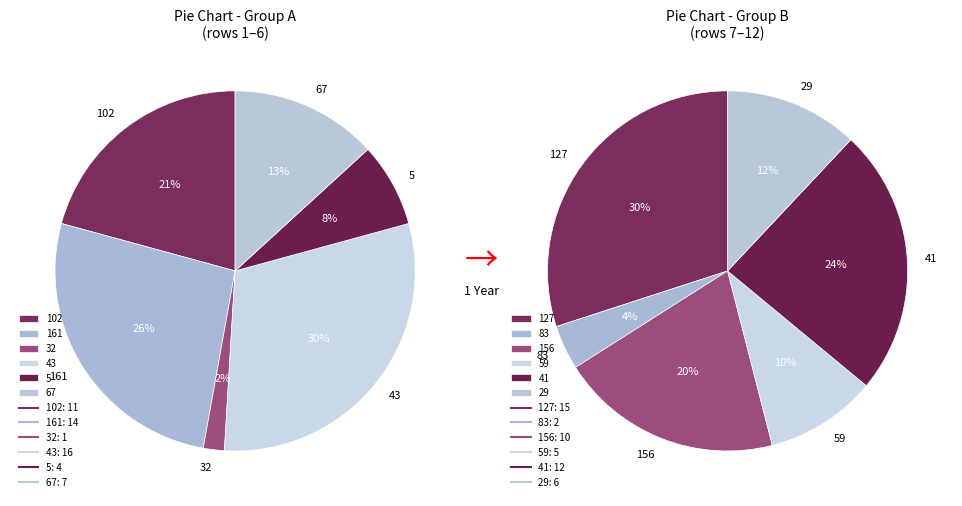

Combined, do 83 and 102 account for over 50%?

No